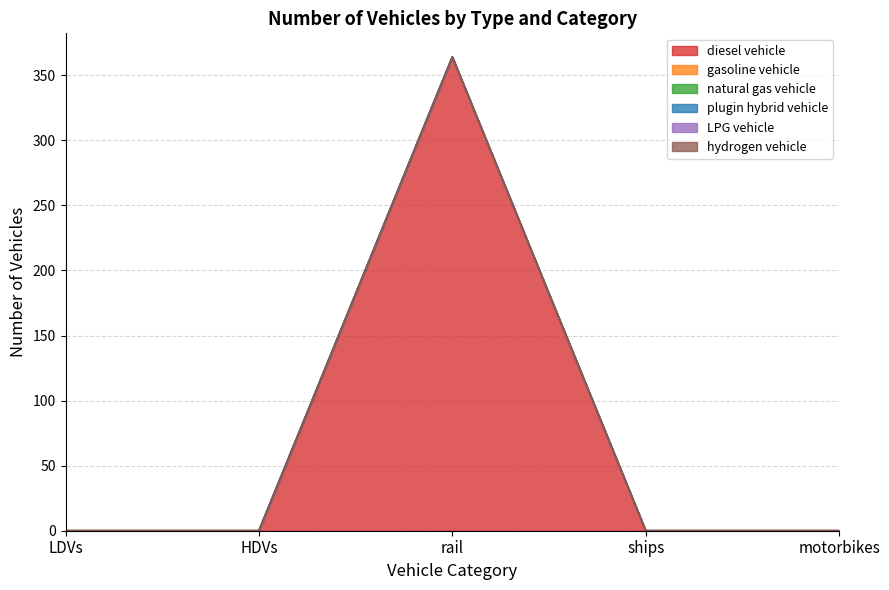

Between LDVs and ships, which is larger?

LDVs